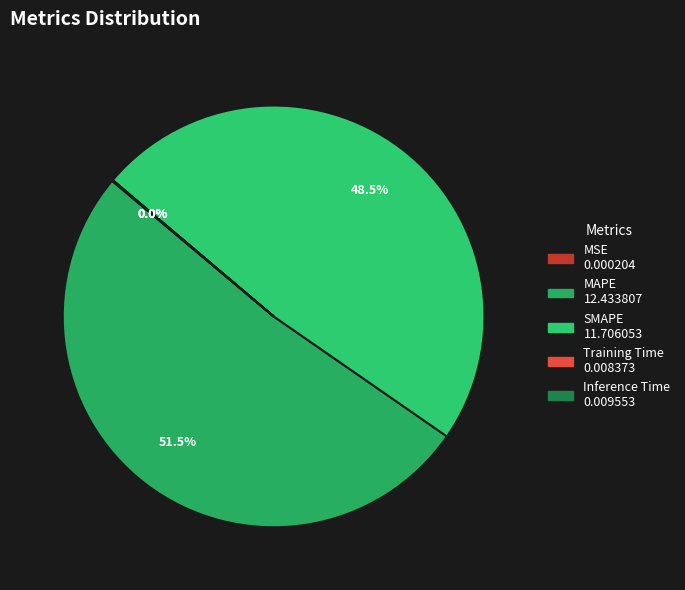

What percentage is NOT represented by Inference Time?

100.0%